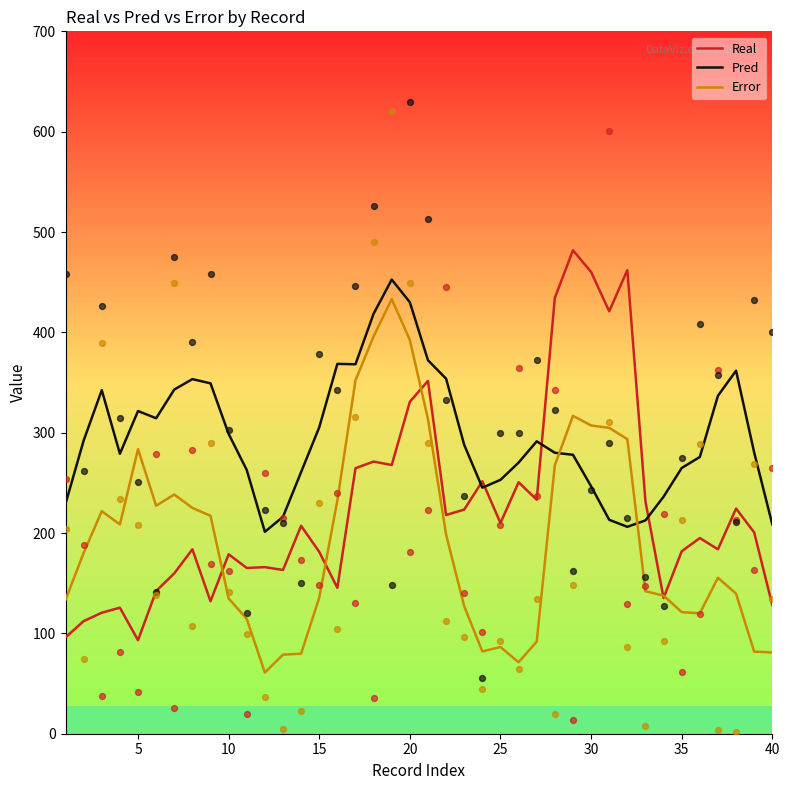

At how many categories does at least one series exceed 64?

40